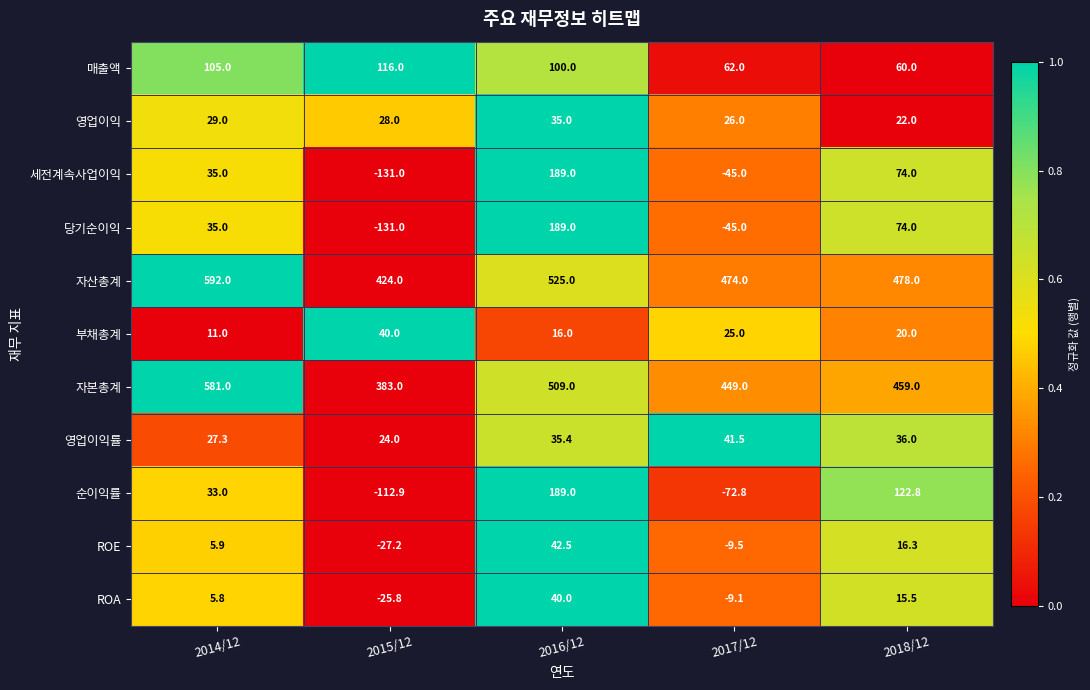

At which category is the sum across all series the highest?

2016/12